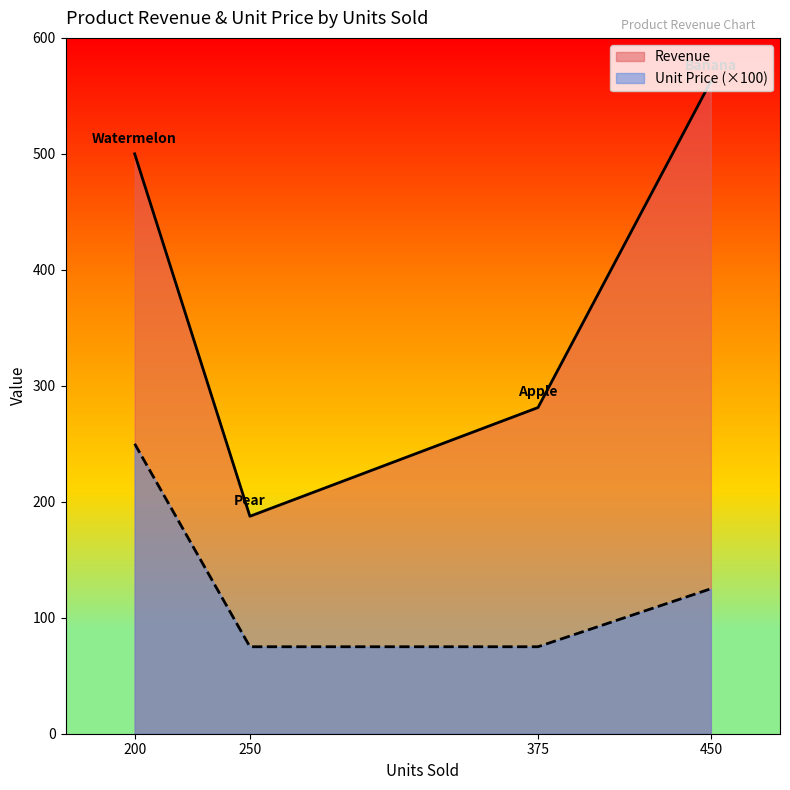

How many data points in Unit Price are above 1?

2